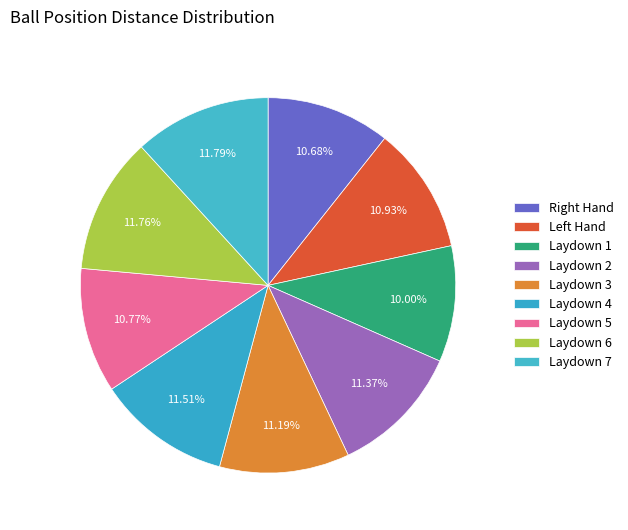

What is the largest slice in the pie chart?

Laydown 7